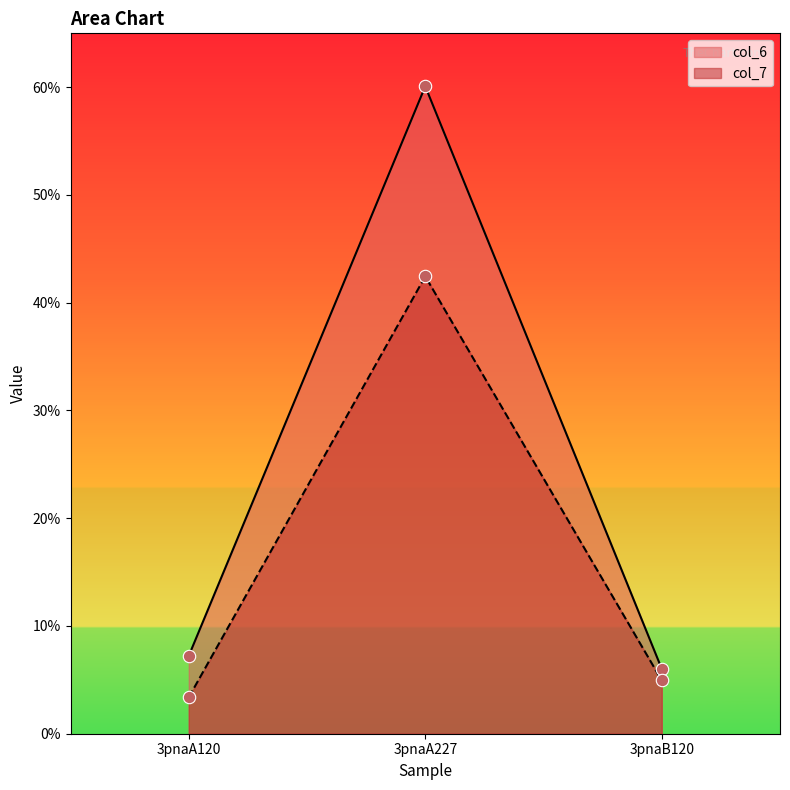

What is the total value across all series at 3pnaB120?

11.0